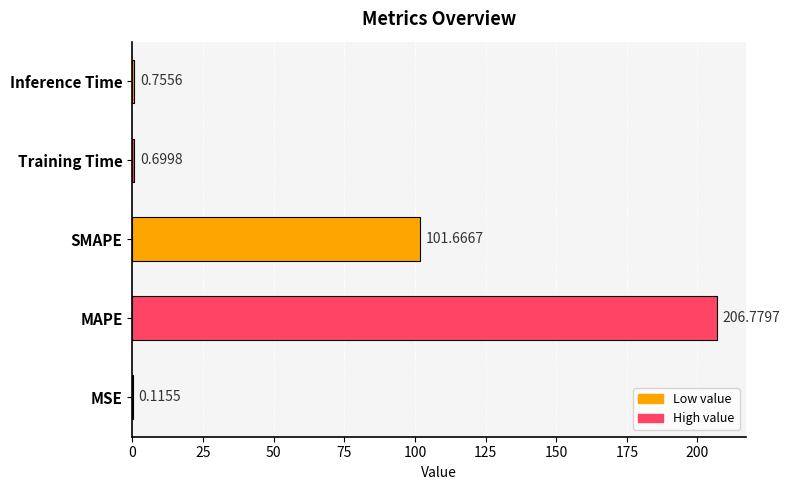

Where is the data nearest to the value 103?

SMAPE